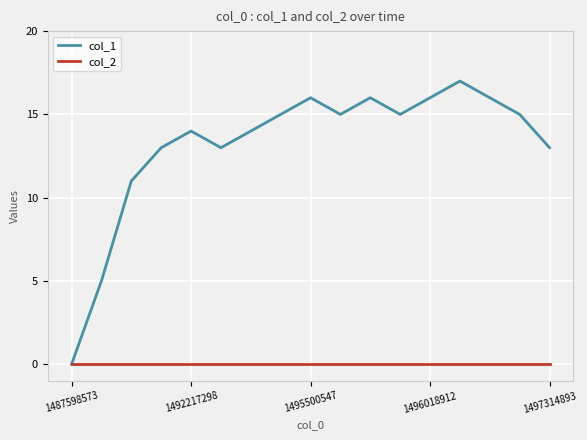

Which series has the largest total across all categories?

col_1